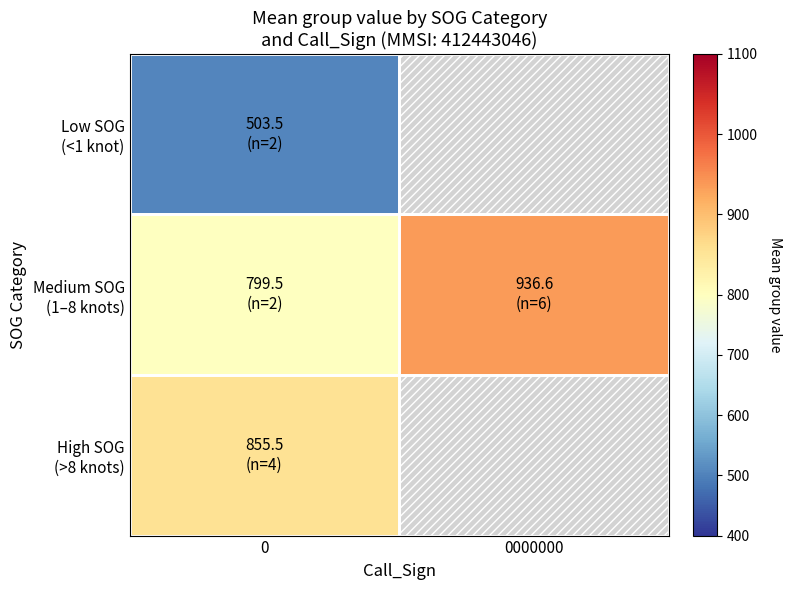

What is the average value of the 0000000 series?

937